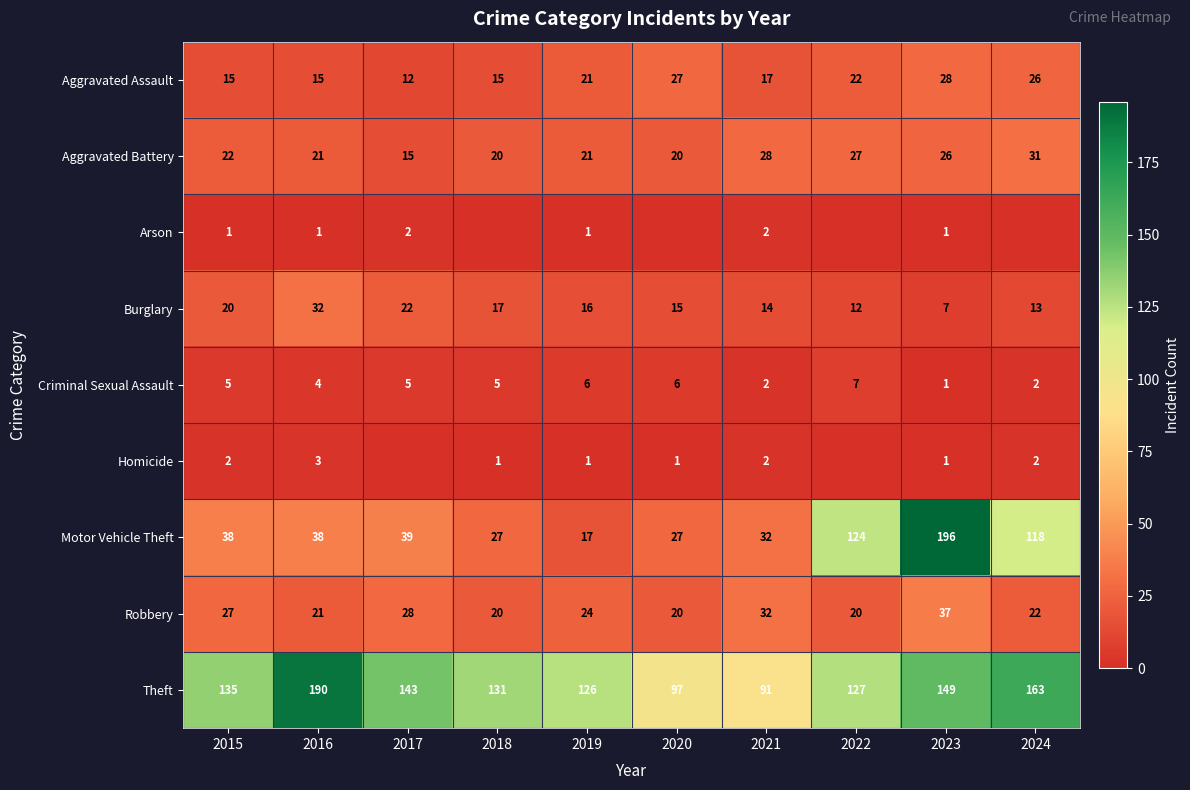

How many data points in Criminal Sexual Assault are less than 5?

4